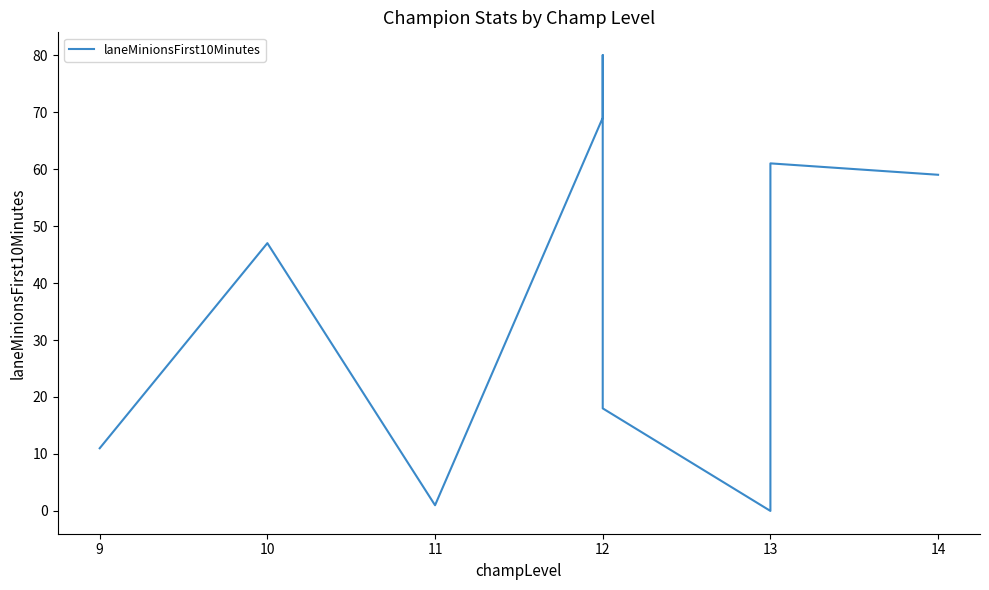

How many interior local valleys (lower than both neighbors) does the data have?

2